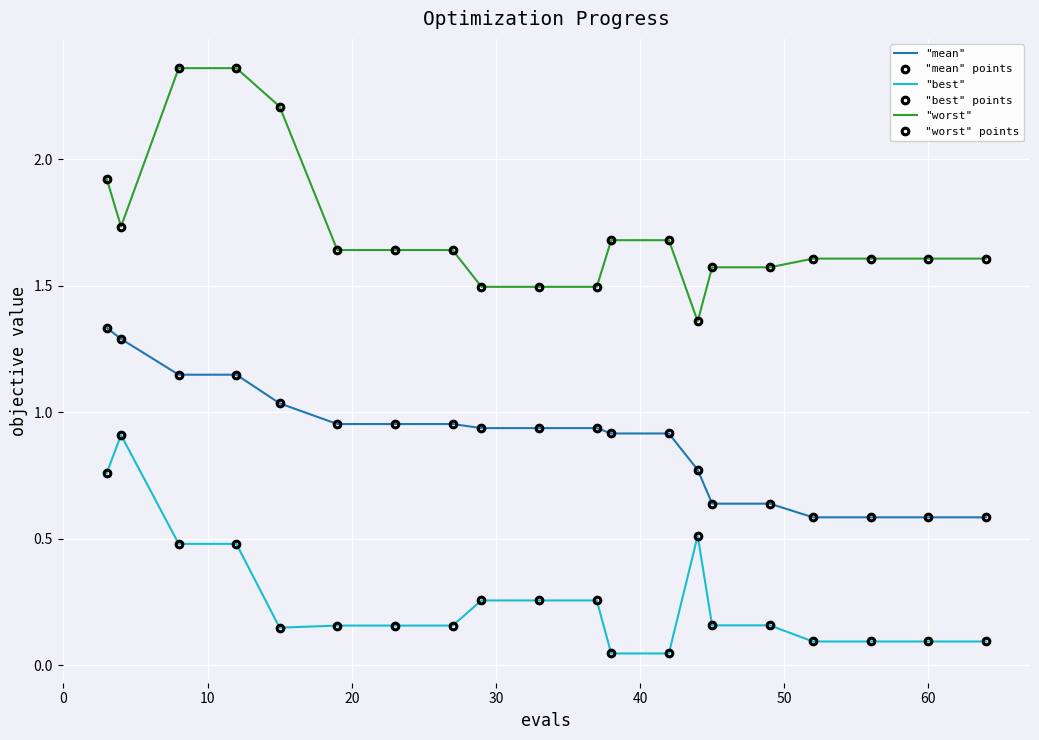

True or false: "worst" and "best" points intersect in this chart.

False